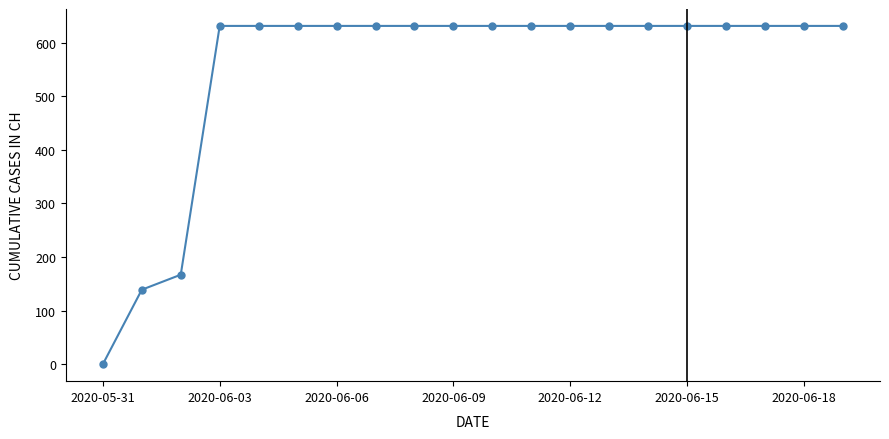

What is the difference between the maximum and minimum values?

631